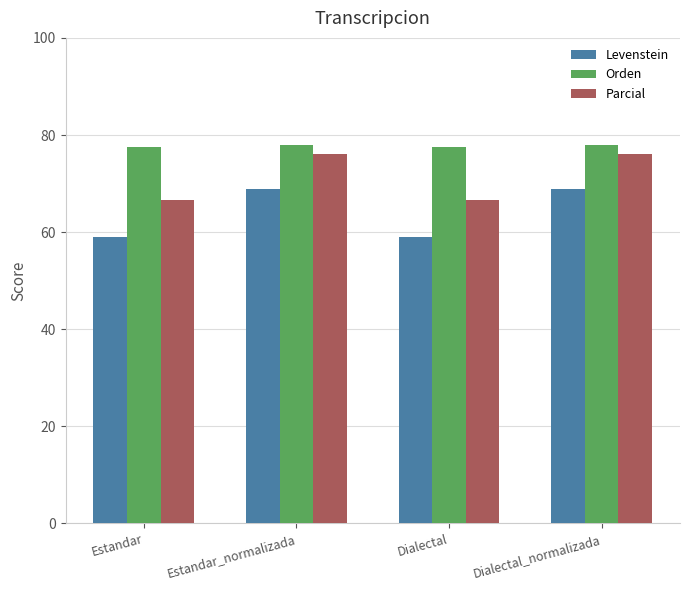

List the series in order of their overall mean, lowest first.

Levenstein, Parcial, Orden